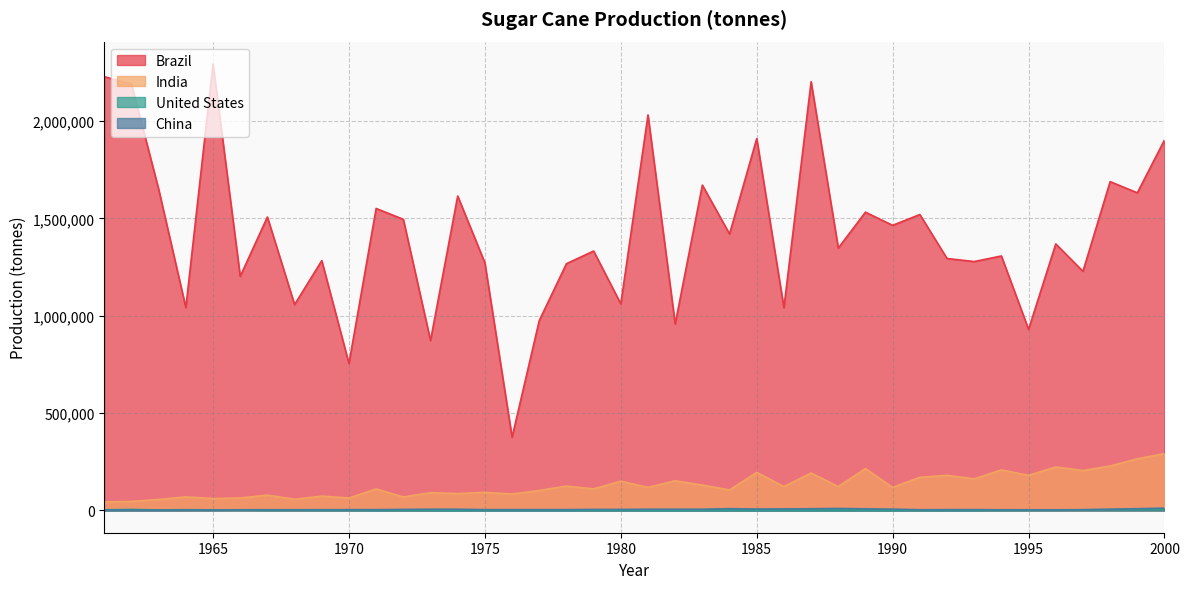

Which series has the widest spread of values?

Brazil